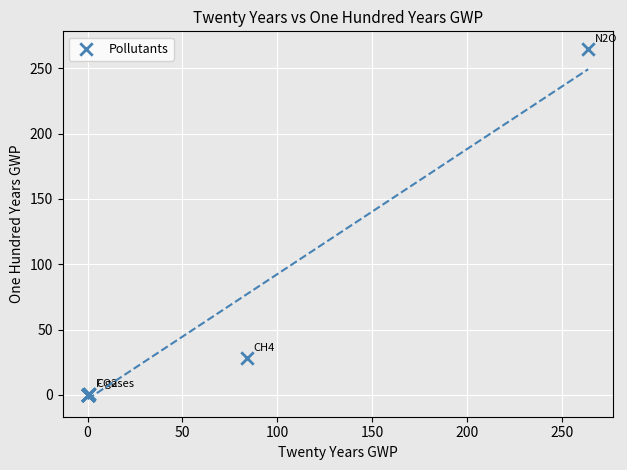

What Y value in the scatter plot is closest to 132?

28